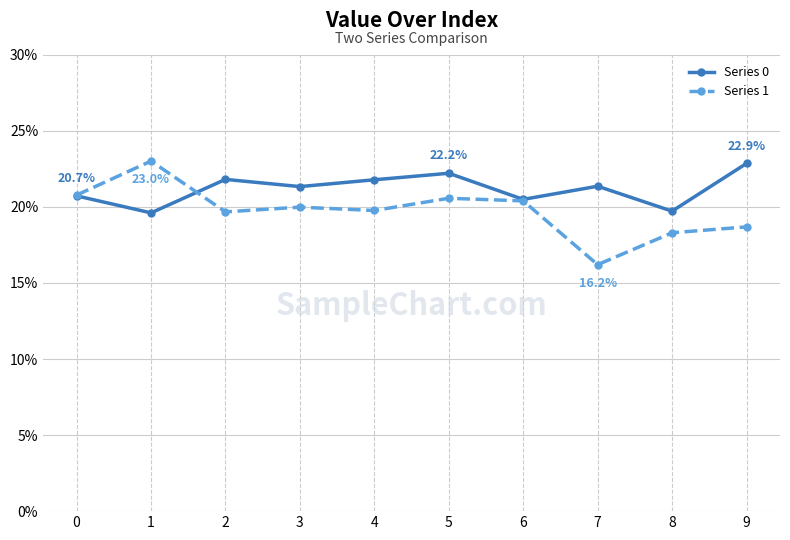

List the series in order of their overall mean, highest first.

Series 0, Series 1